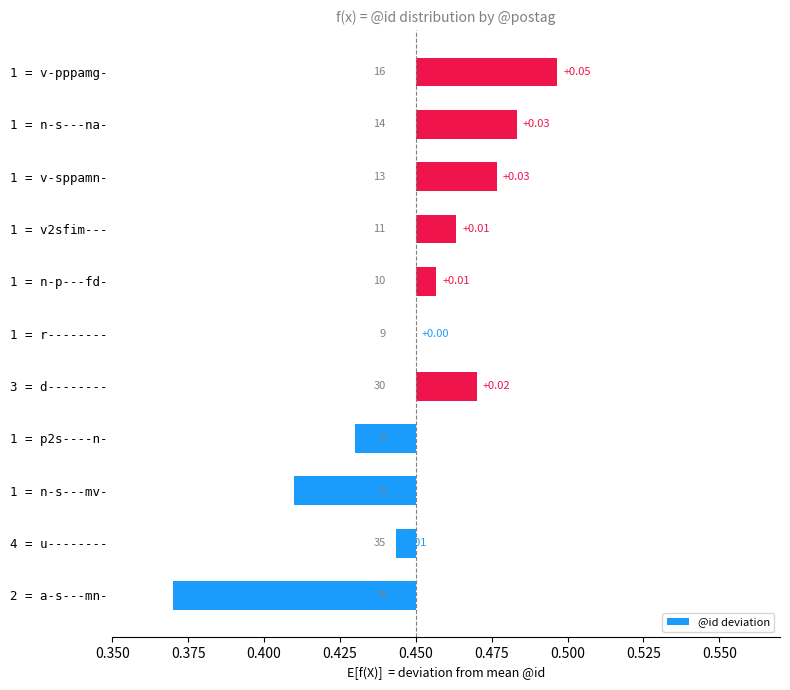

Does the chart contain stacked bars?

No